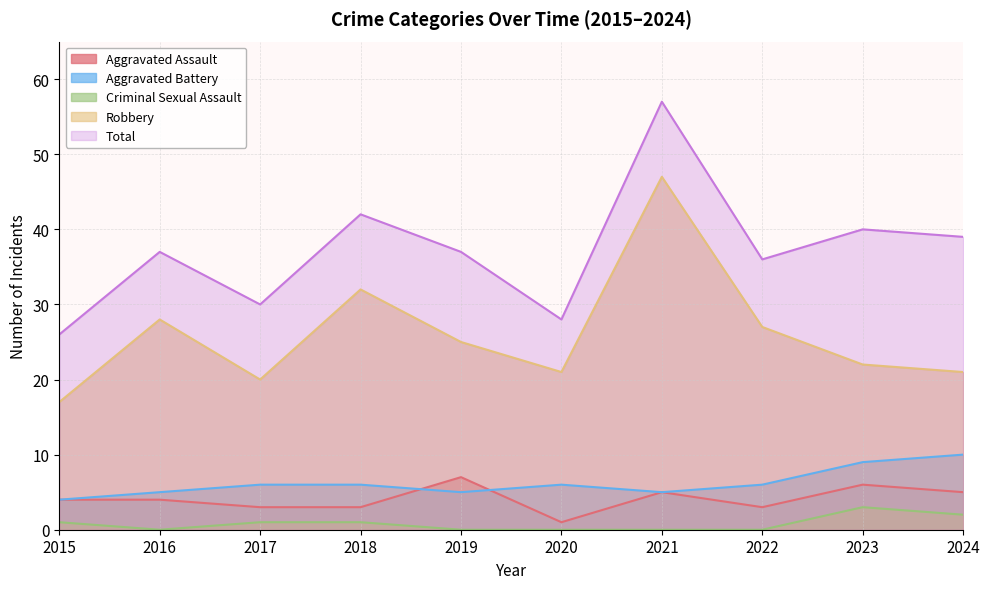

Rank the series at 2021 from lowest to highest value.

Criminal Sexual Assault, Aggravated Assault, Aggravated Battery, Robbery, Total